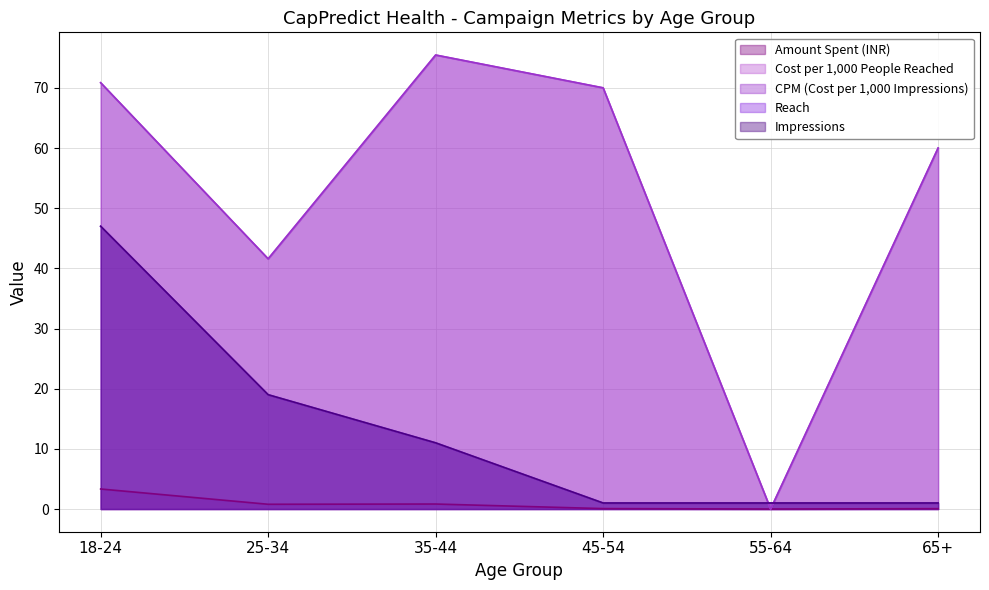

What is the average value of the Amount Spent (INR) series?

0.8